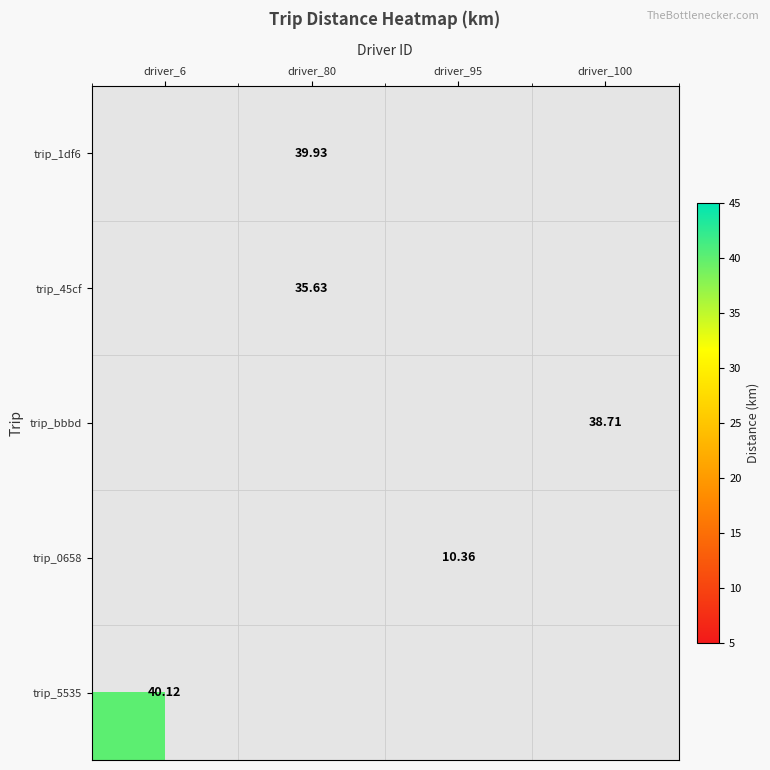

How many values in the trip_1df6 series exceed 0?

1